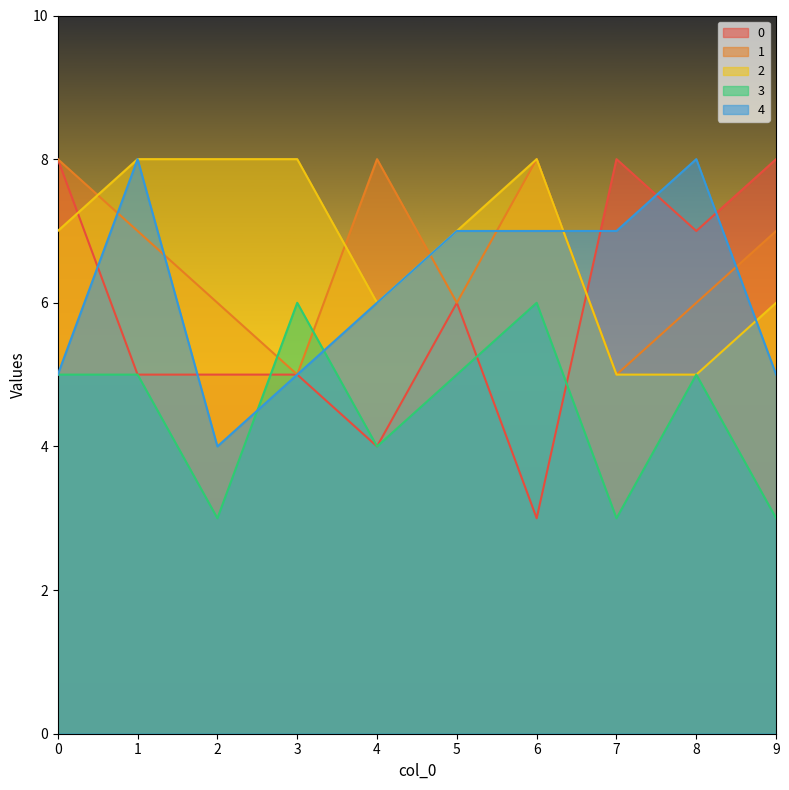

Reading left to right, what are all the values shown in this chart?

0: 8	5	5	5	4	6	3	8	7	8
1: 8	7	6	5	8	6	8	5	6	7
2: 7	8	8	8	6	7	8	5	5	6
3: 5	5	3	6	4	5	6	3	5	3
4: 5	8	4	5	6	7	7	7	8	5